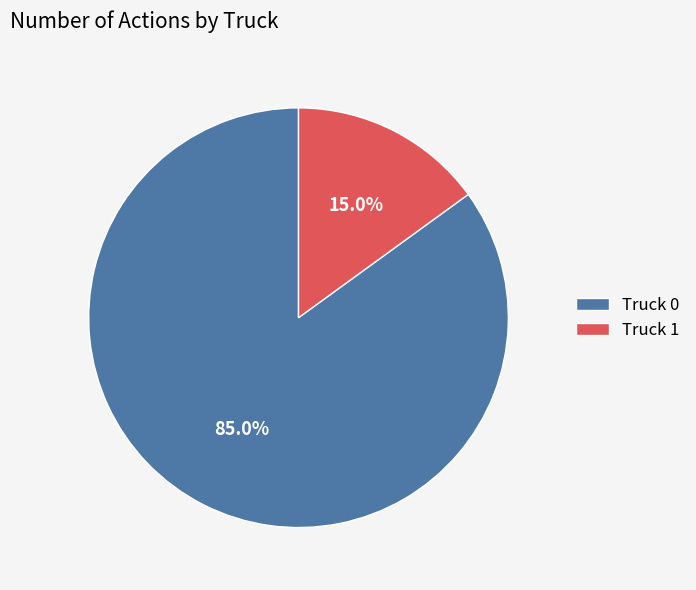

How much of the chart is everything except Truck 0?

15.0%